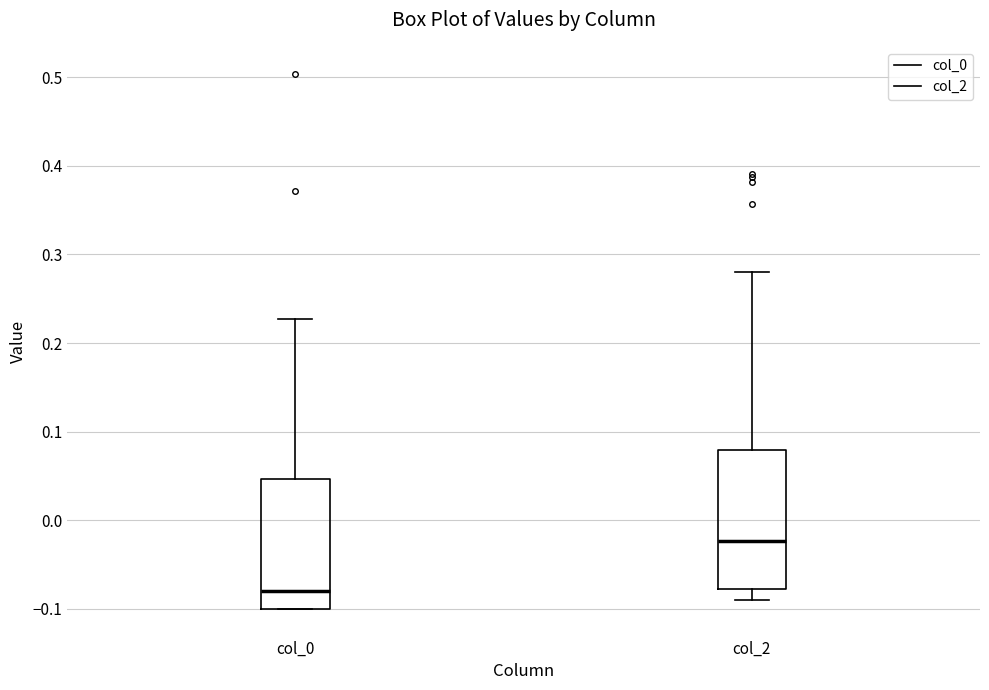

Reading left to right, transcribe this box plot: for each box, give where its median line is, the range the box spans, and where its two whiskers end, as read against the y-axis. The values are not printed on the chart, so give them approximately, as read against the axis.

col_0: median -0.08, box -0.10 to 0.05, whiskers -0.10 to 0.23
col_2: median -0.02, box -0.08 to 0.08, whiskers -0.09 to 0.28